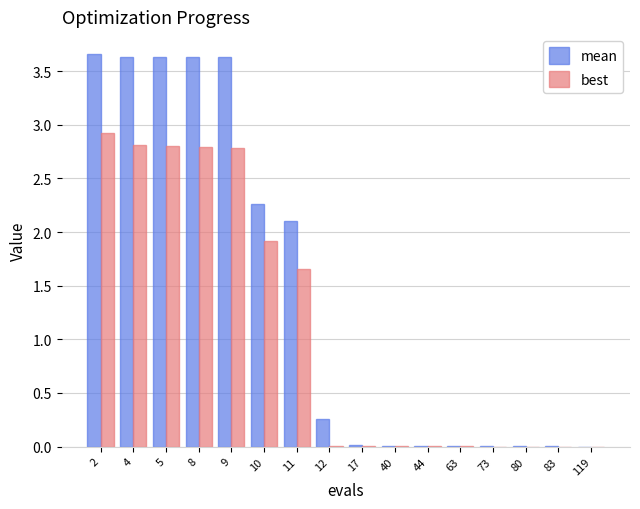

What is the total value across all series at 2?

6.6